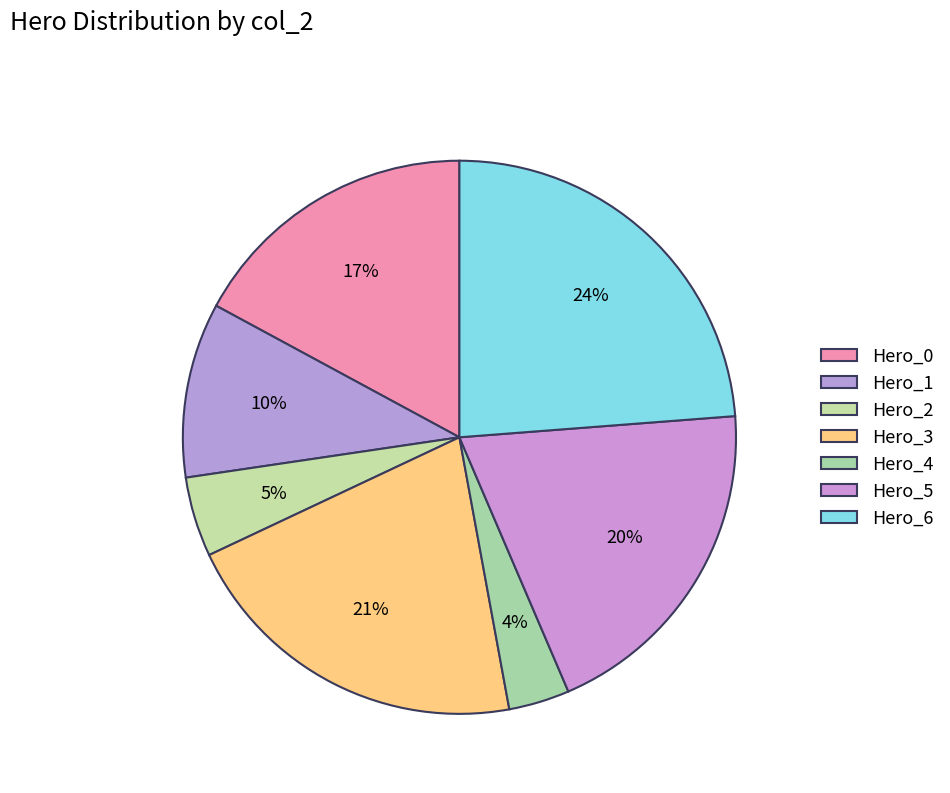

Rank the categories by value from highest to lowest.

Hero_6, Hero_3, Hero_5, Hero_0, Hero_1, Hero_2, Hero_4